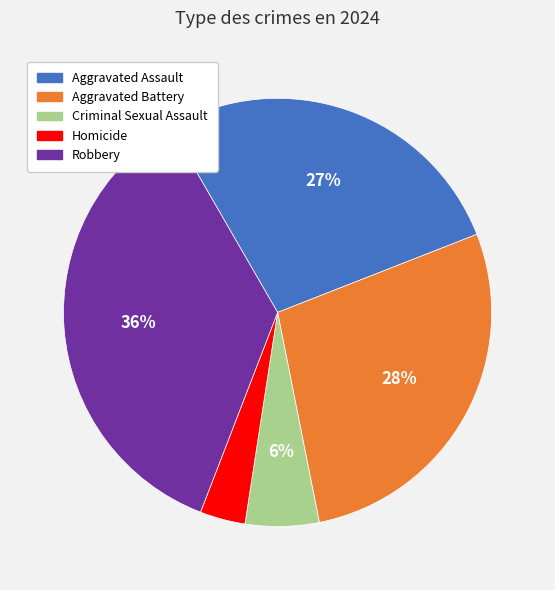

Which has a higher value, Homicide or Criminal Sexual Assault?

Criminal Sexual Assault